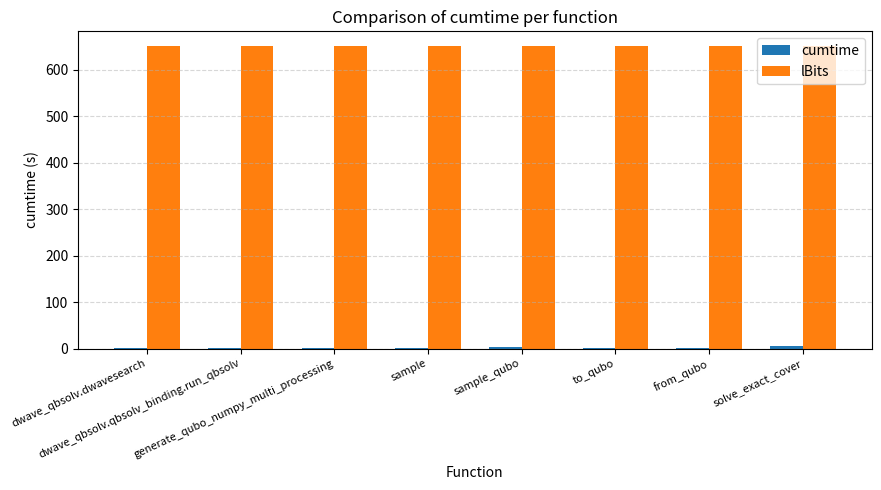

What is the sum of all lBits values?

5200.0